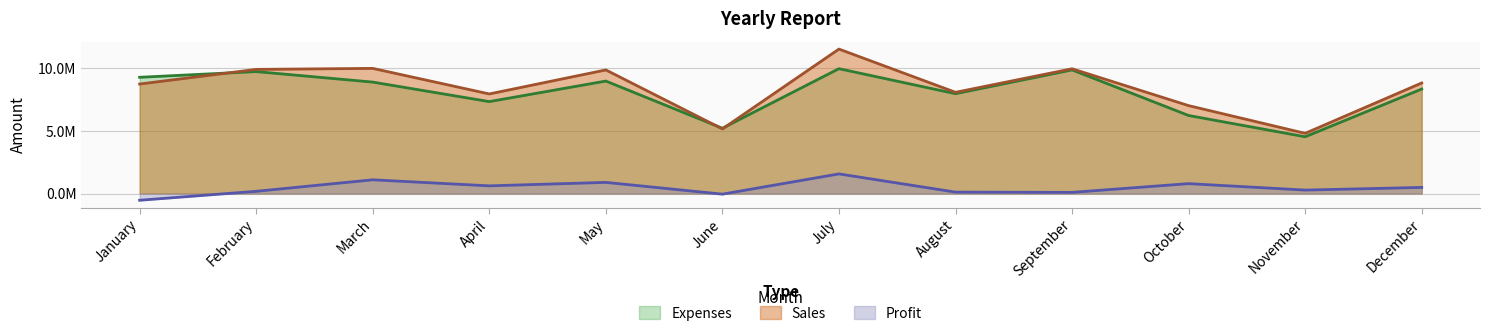

Which series has the largest total across all categories?

Sales